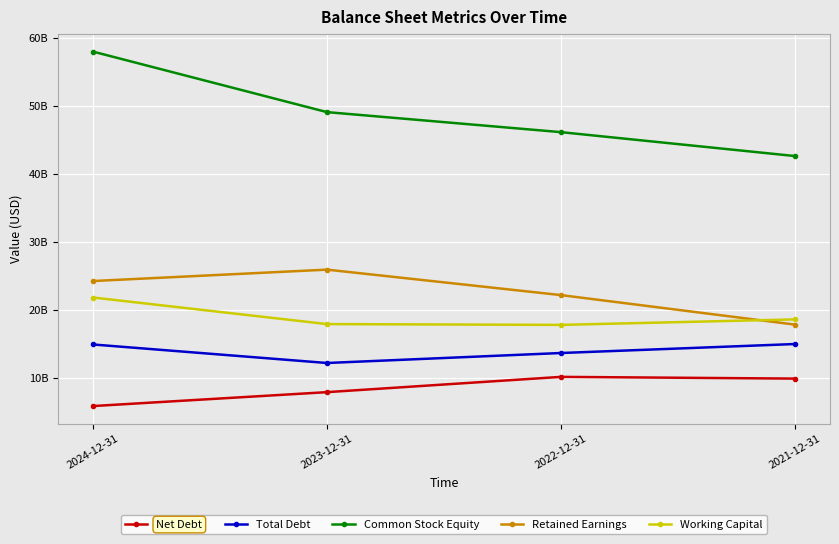

Reading right to left, extract all data points from this chart.

Net Debt: 9903687000	10156417000	7912655000	5868671000
Total Debt: 14982706000	13662923000	12195902000	14917153000
Common Stock Equity: 42604282000	46116194000	49058959000	57948759000
Retained Earnings: 17838494000	22172561000	25914830000	24238217000
Working Capital: 18603663000	17794841000	17913325000	21818032000